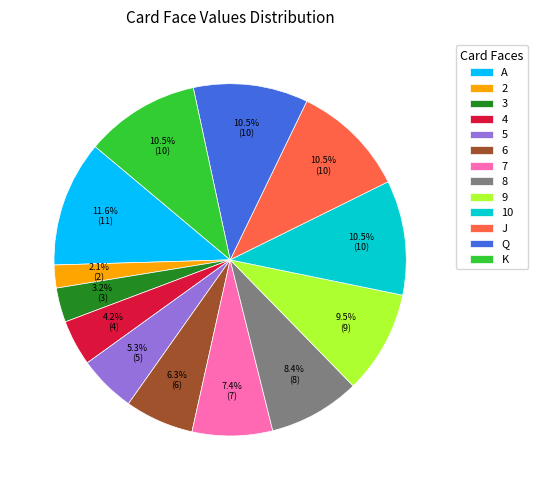

The 3 slice represents 12% of the pie. True or false?

False